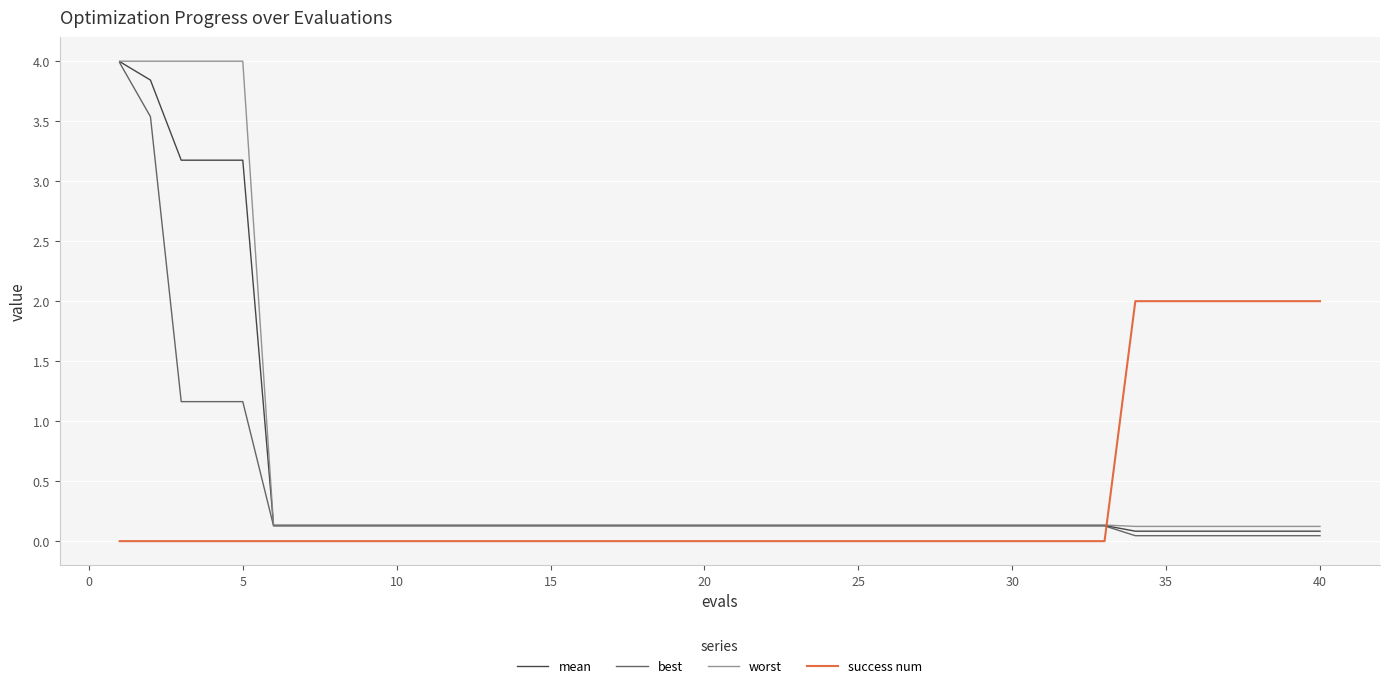

True or false: success num and worst cross at least once.

True